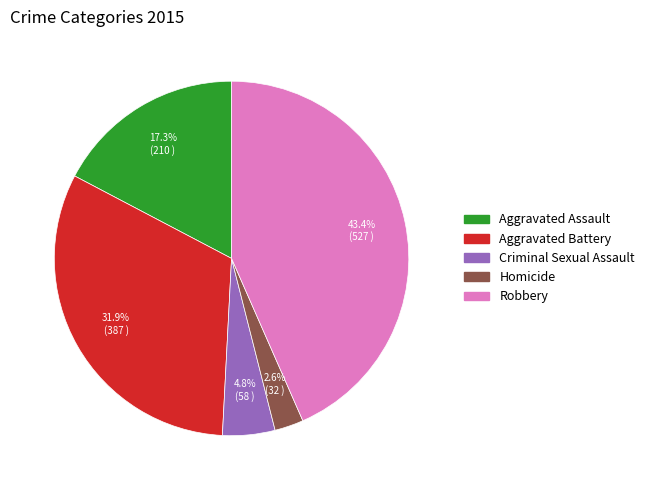

Which slice is the largest?

Robbery